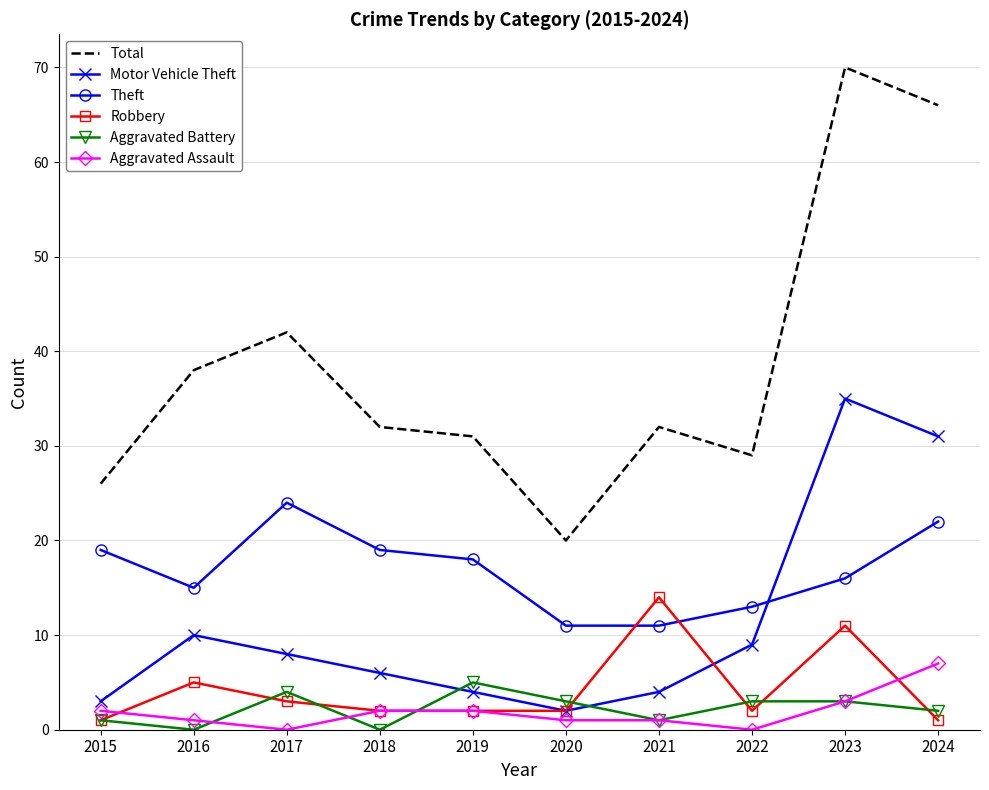

What is the maximum value shown in the chart?

70